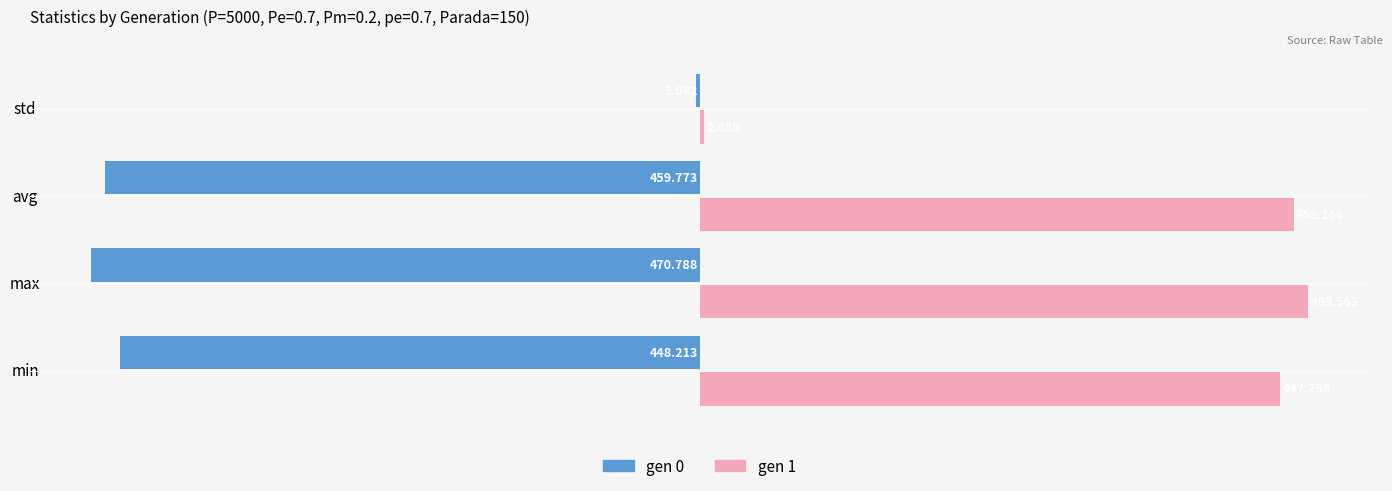

At which category is the sum across all series the highest?

std